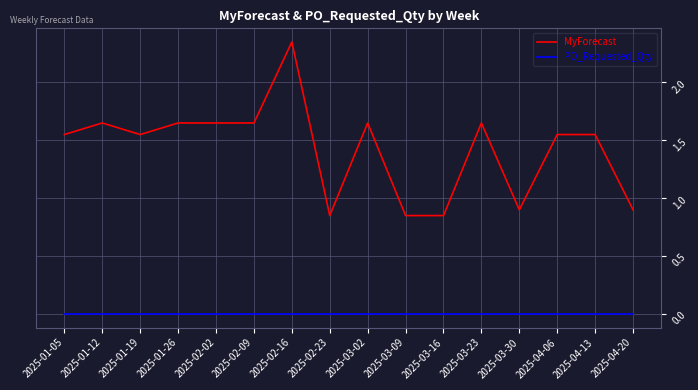

Is this an area chart (filled region under the line)?

No